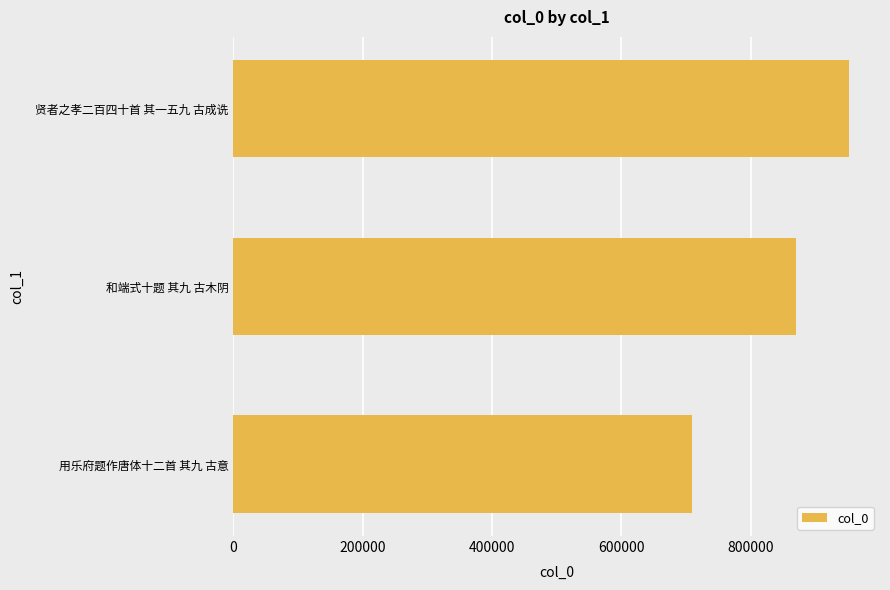

True or false: the data shows 566919 at 贤者之孝二百四十首 其一五九 古成诜.

False